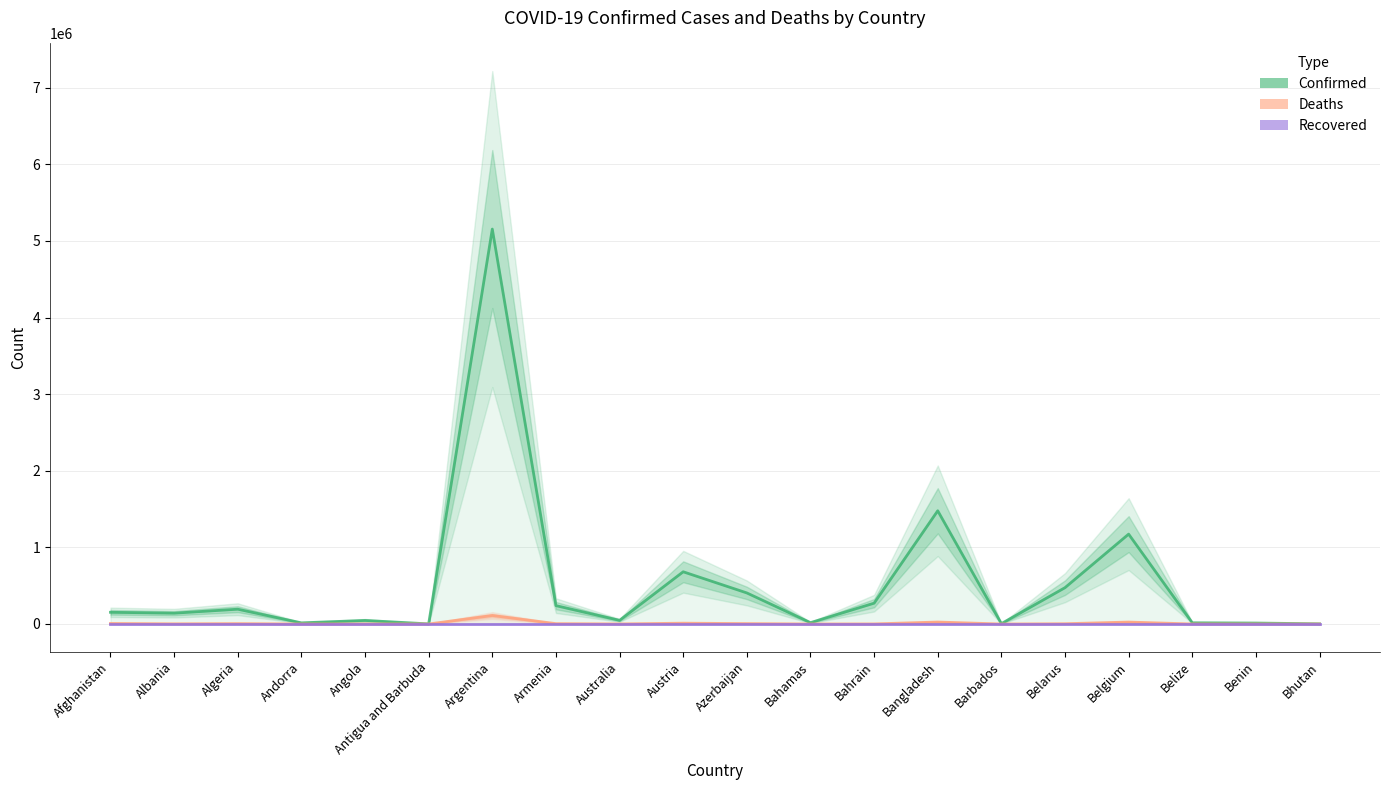

What are all the series names shown in the legend?

Confirmed, Deaths, Recovered